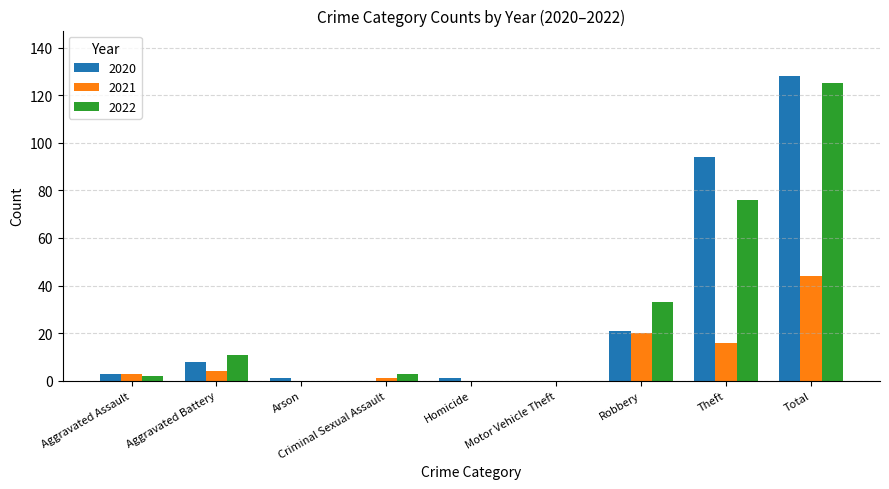

At which category is the sum across all series the highest?

Total